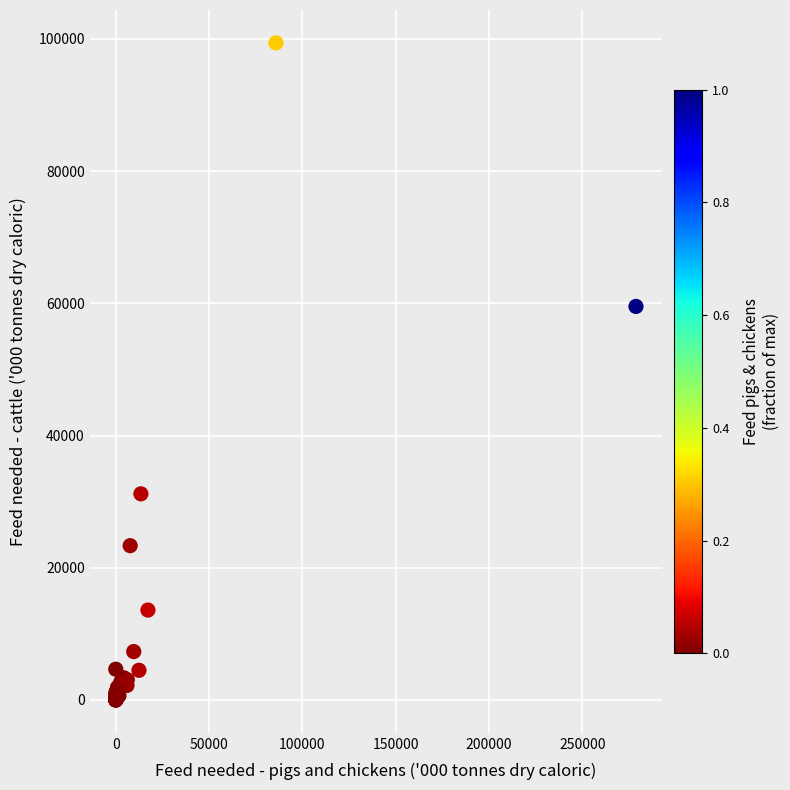

What Y value in the scatter plot is closest to 49701?

59528.9